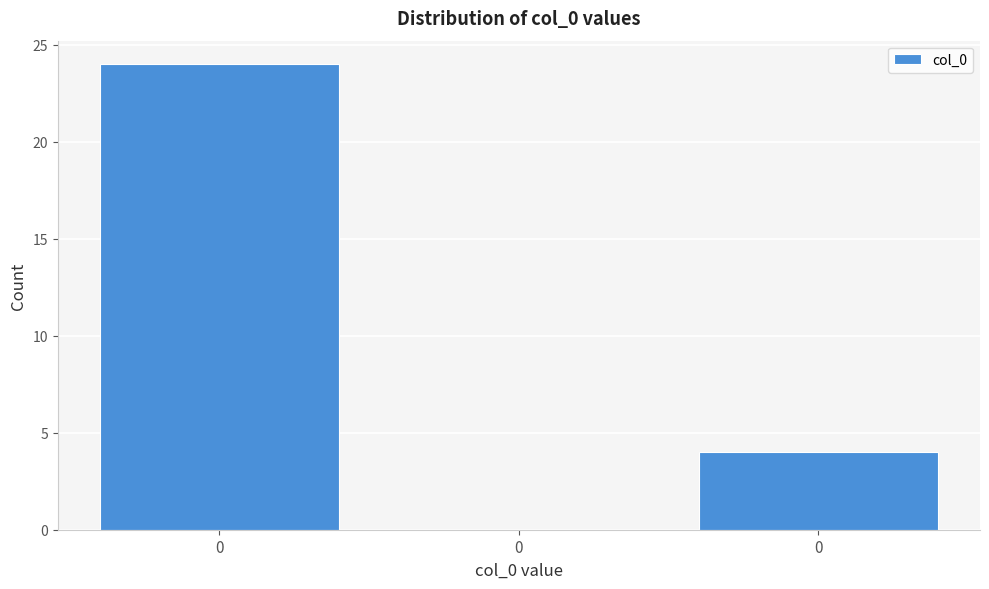

How many positive values are there?

2